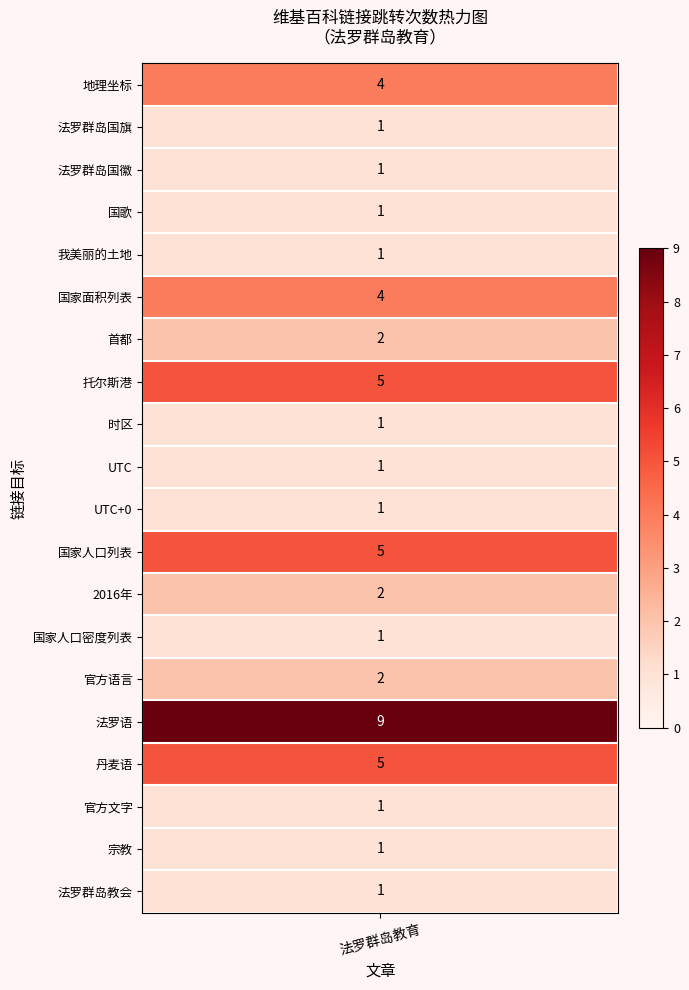

What is the approximate value at 国家人口密度列表_15?

1